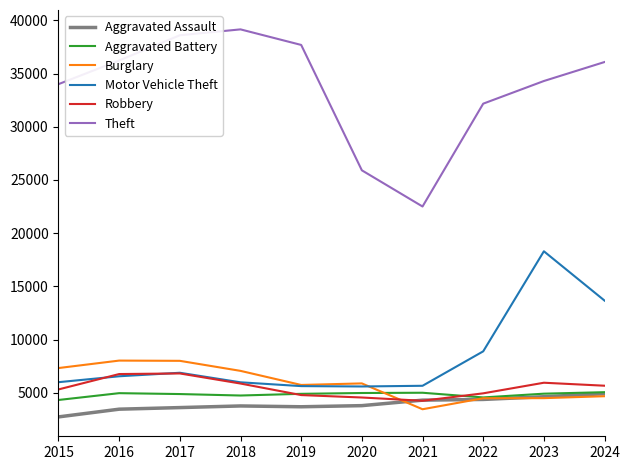

How many interior local valleys does the Theft series have?

1